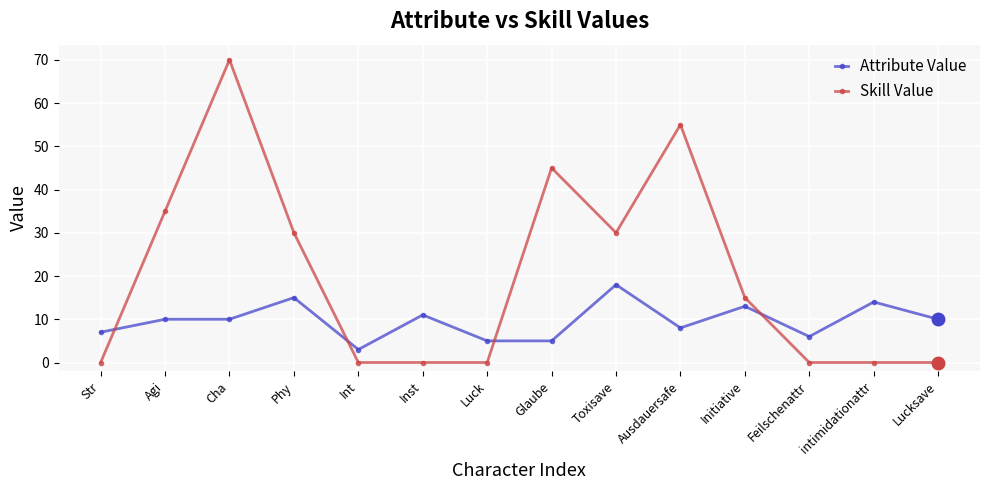

List the series in order of their overall mean, highest first.

Skill Value, Attribute Value